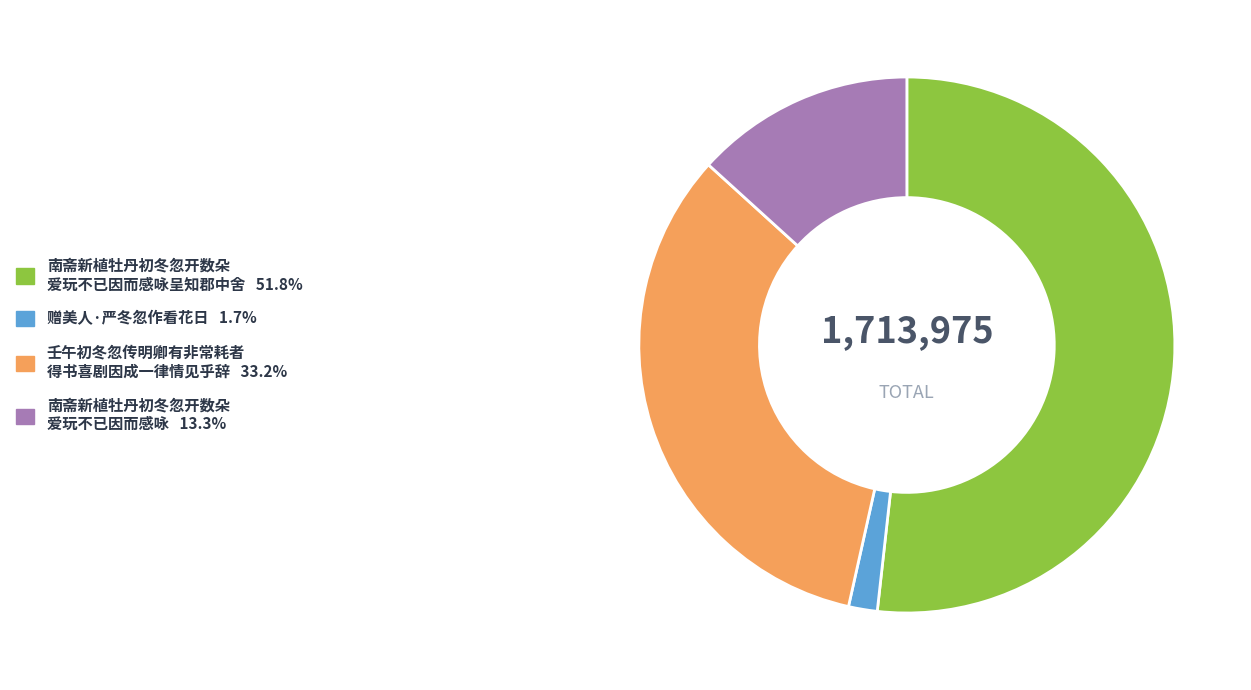

Does 赠美人·严冬忽作看花日 1.7% account for over 50% of the chart?

No